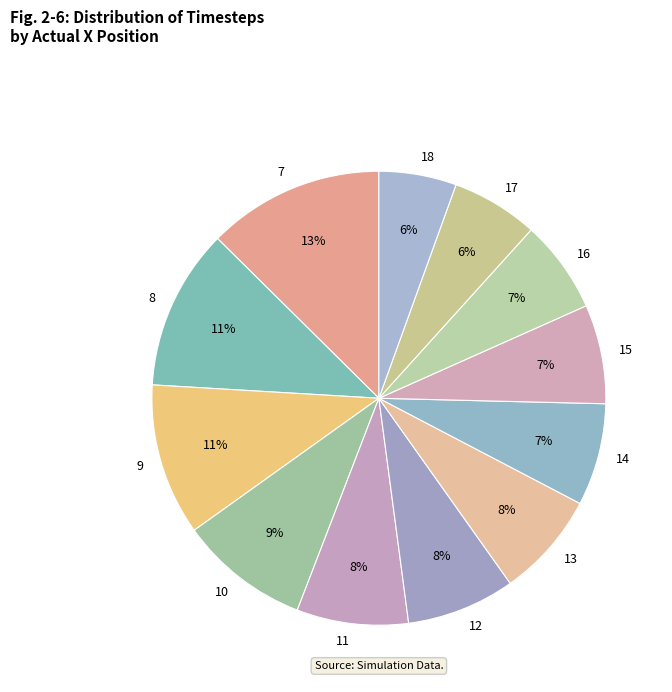

To the nearest percent, what is the difference between the largest and smallest slice percentages?

7%